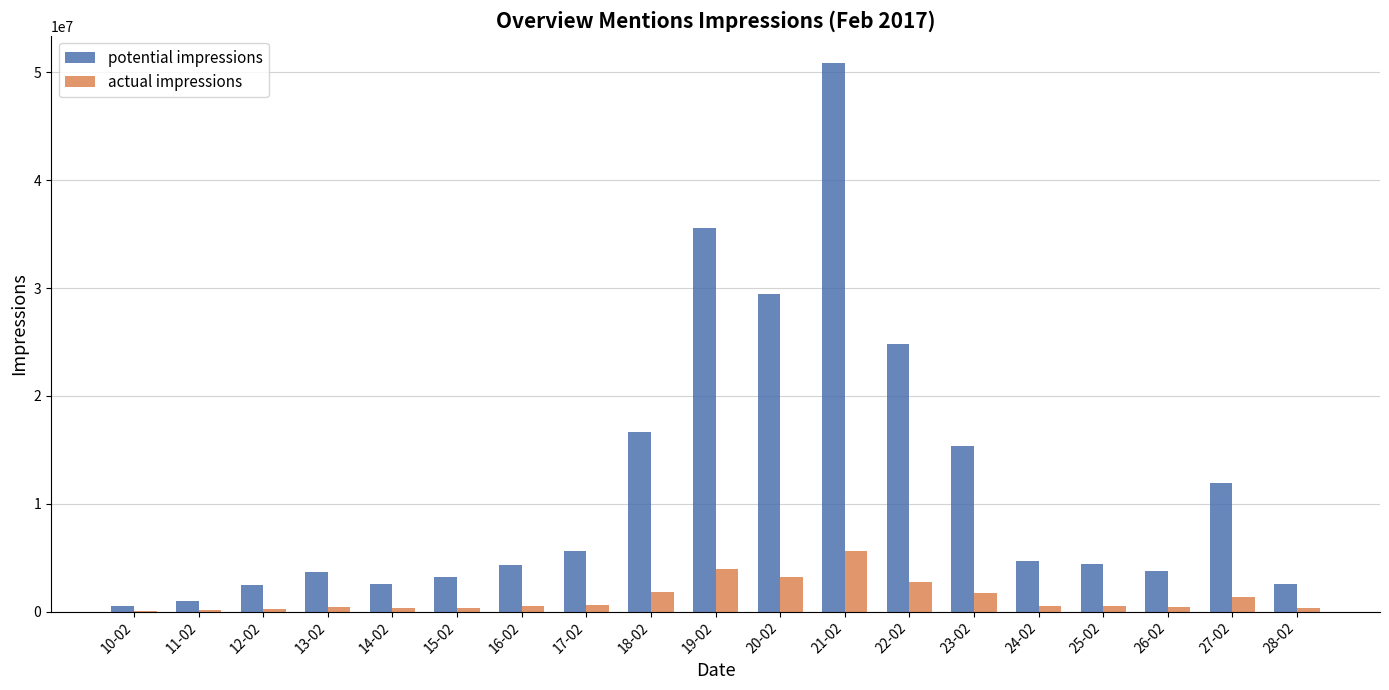

Which series has the widest spread of values?

potential impressions